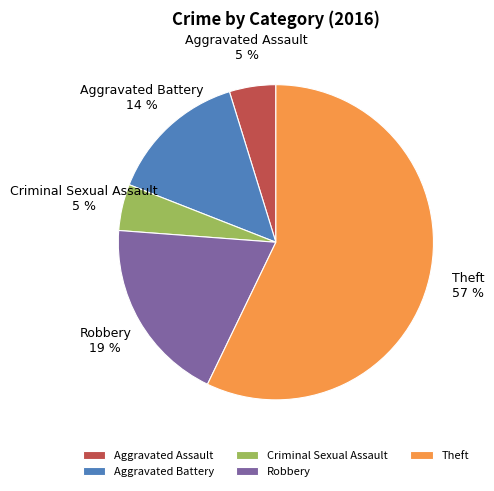

What is the largest slice in the pie chart?

Theft